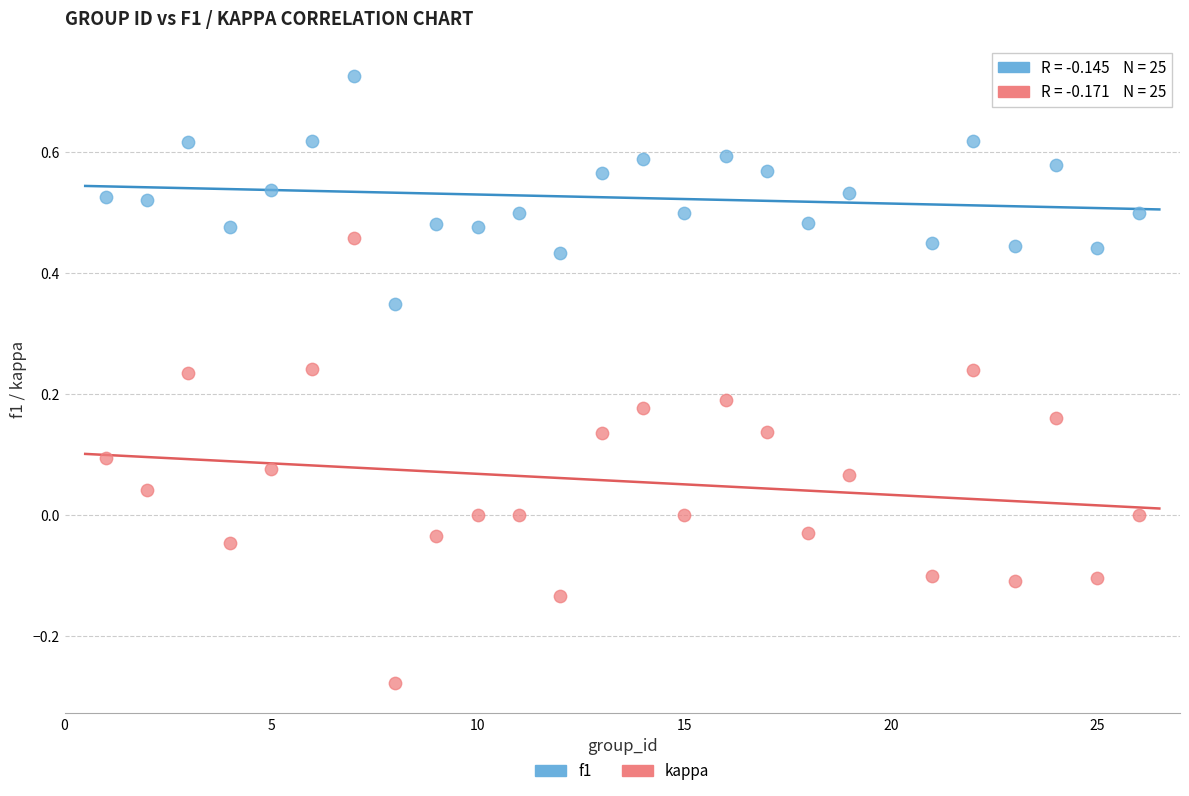

Across all data points, what is the range of Y values (max minus min)?

1.0